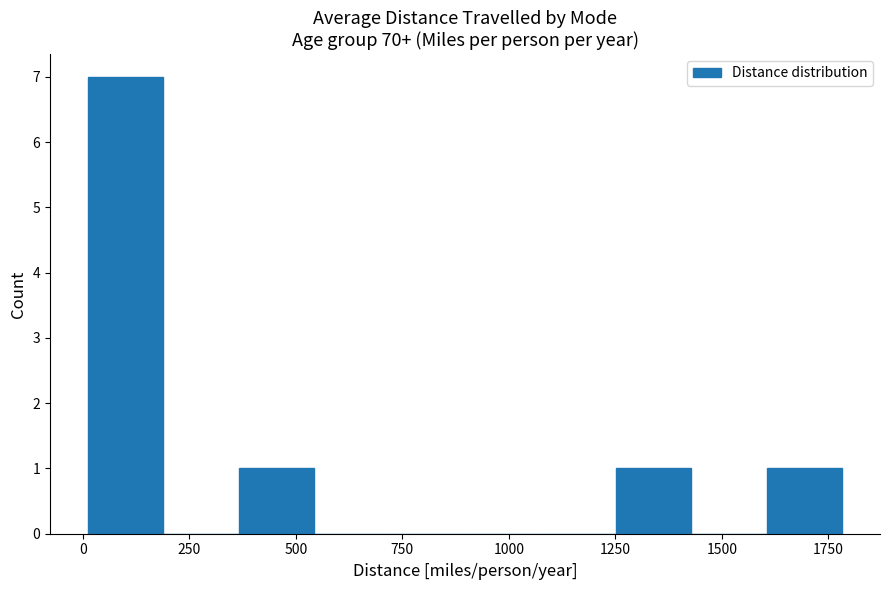

Around what value on the x-axis is the tallest bar? Give the approximate position of its centre, as read against the axis.

100